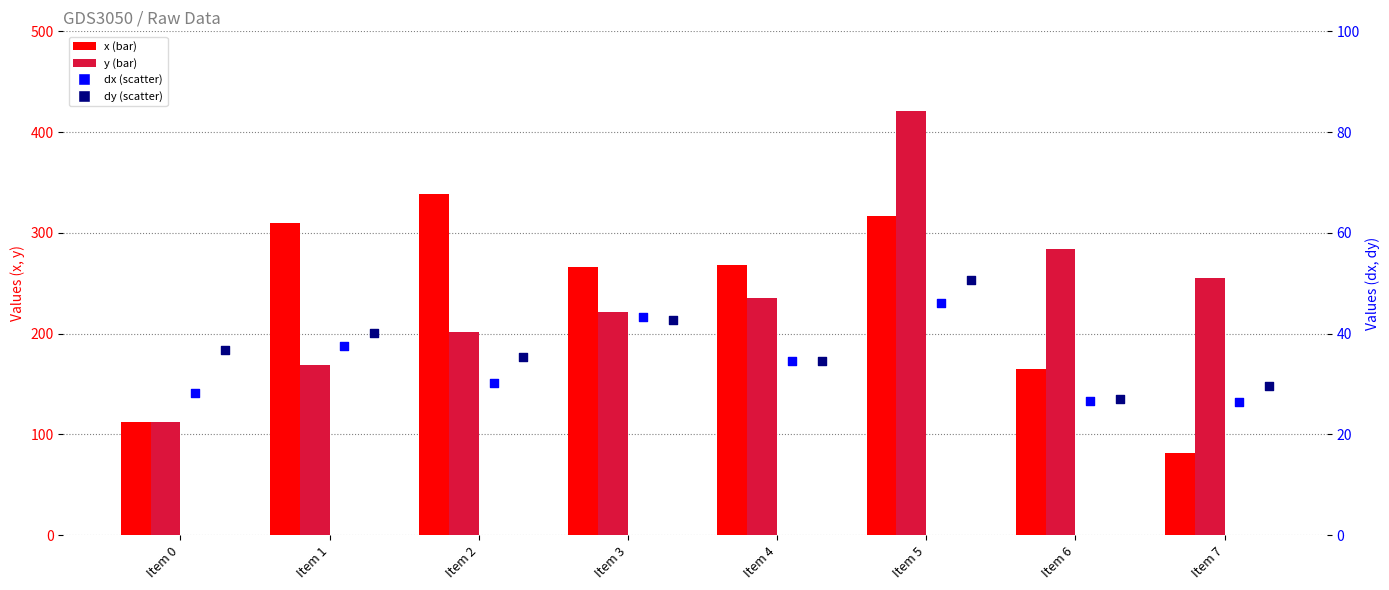

Which series reaches the maximum Y coordinate?

y